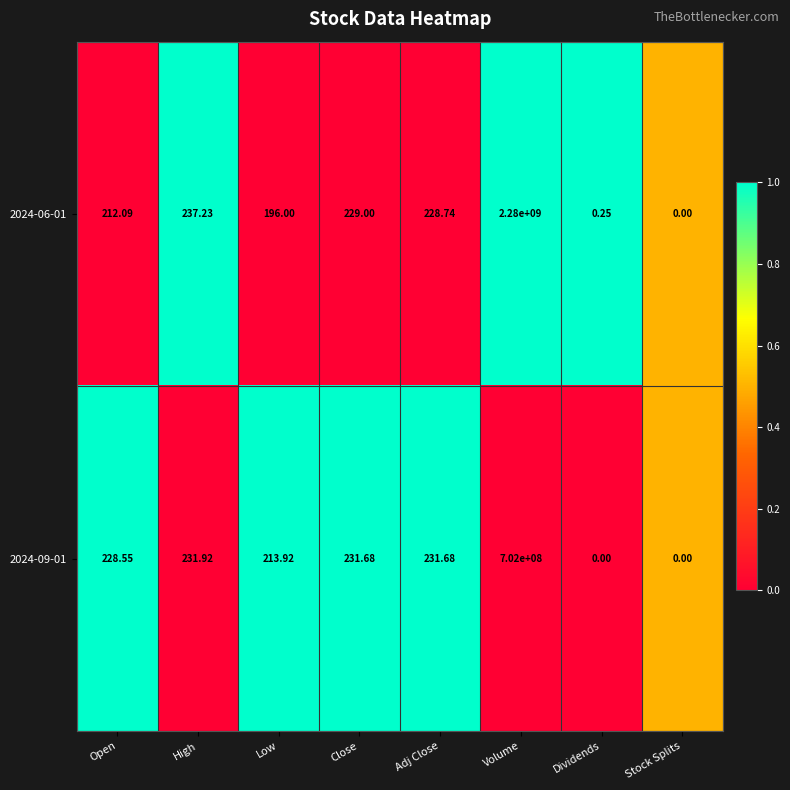

Rank the series by their average value, from highest to lowest.

2024-06-01, 2024-09-01